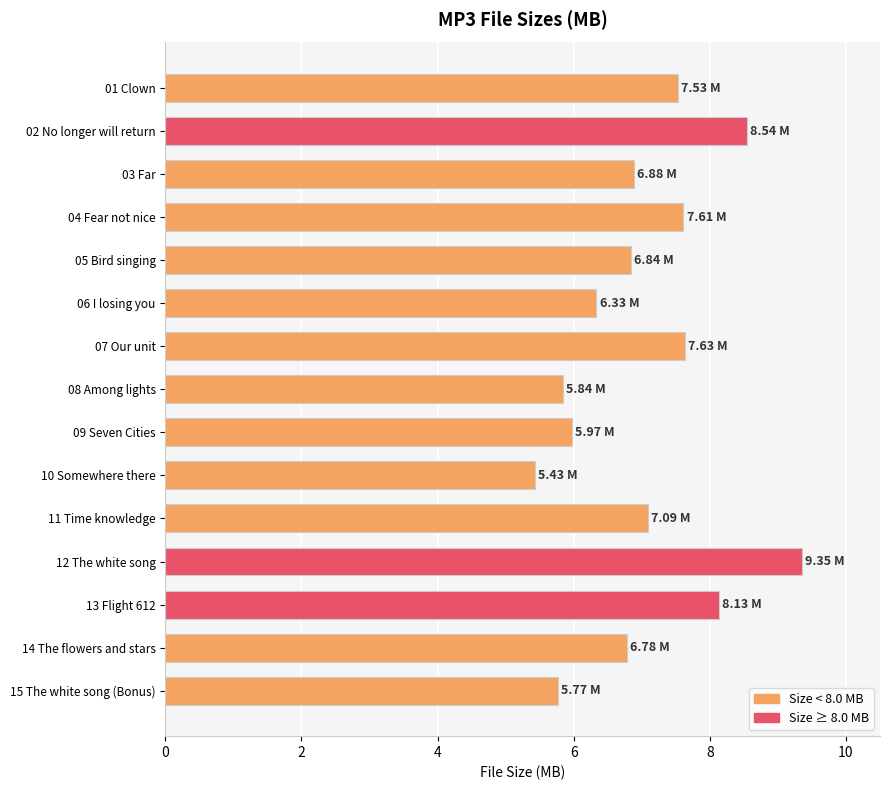

What is the average value?

7.0